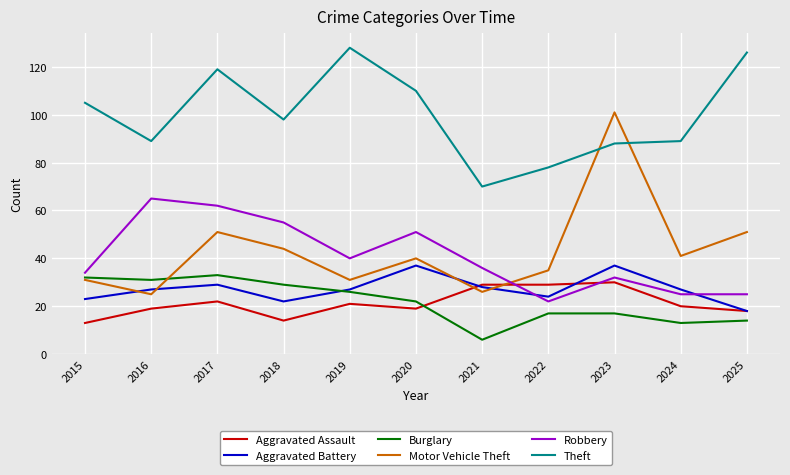

Reading left to right, what are all the values shown in this chart?

Aggravated Assault: 2015=13	2016=19	2017=22	2018=14	2019=21	2020=19	2021=29	2022=29	2023=30	2024=20	2025=18
Aggravated Battery: 2015=23	2016=27	2017=29	2018=22	2019=27	2020=37	2021=28	2022=24	2023=37	2024=27	2025=18
Burglary: 2015=32	2016=31	2017=33	2018=29	2019=26	2020=22	2021=6	2022=17	2023=17	2024=13	2025=14
Motor Vehicle Theft: 2015=31	2016=25	2017=51	2018=44	2019=31	2020=40	2021=26	2022=35	2023=101	2024=41	2025=51
Robbery: 2015=34	2016=65	2017=62	2018=55	2019=40	2020=51	2021=36	2022=22	2023=32	2024=25	2025=25
Theft: 2015=105	2016=89	2017=119	2018=98	2019=128	2020=110	2021=70	2022=78	2023=88	2024=89	2025=126